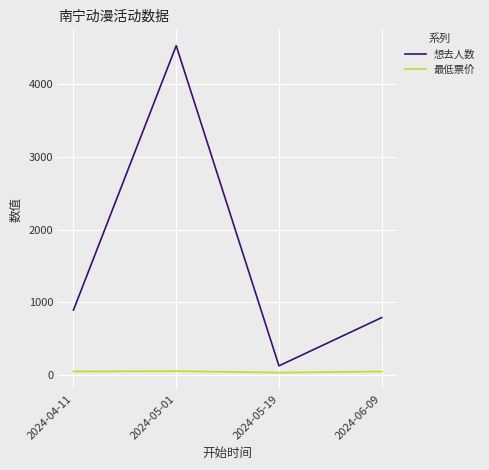

At which label does 想去人数 reach its peak?

2024-05-01